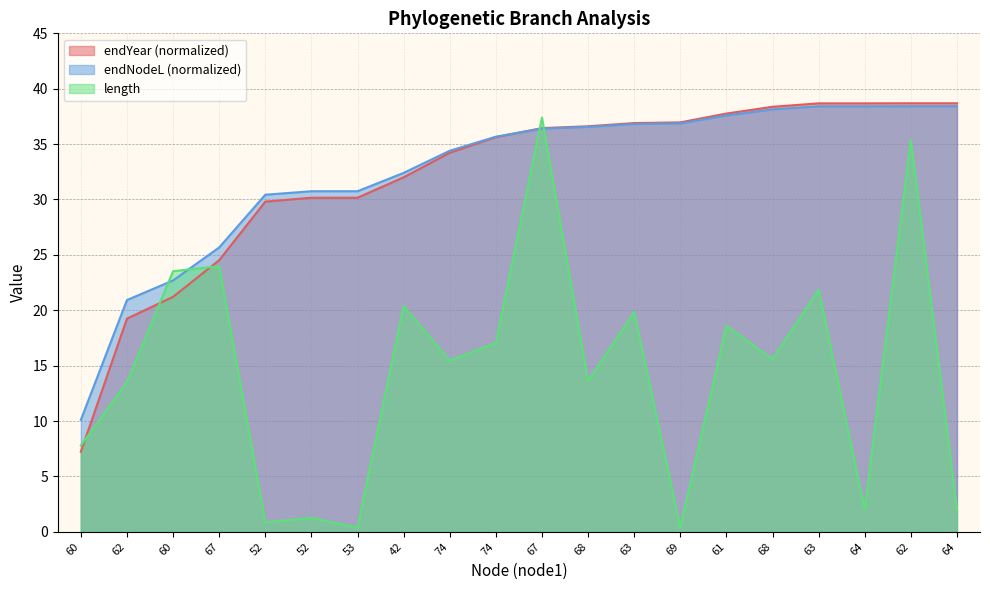

Which has a higher value, 52 or 63?

63